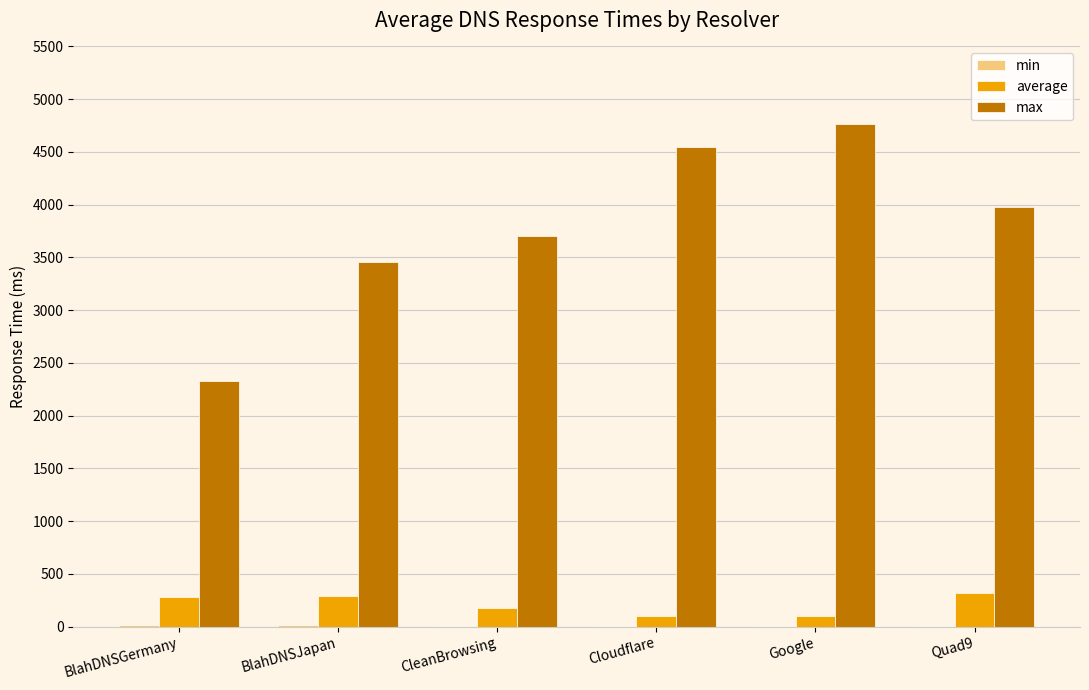

At which category does the chart reach its peak across all series?

Google